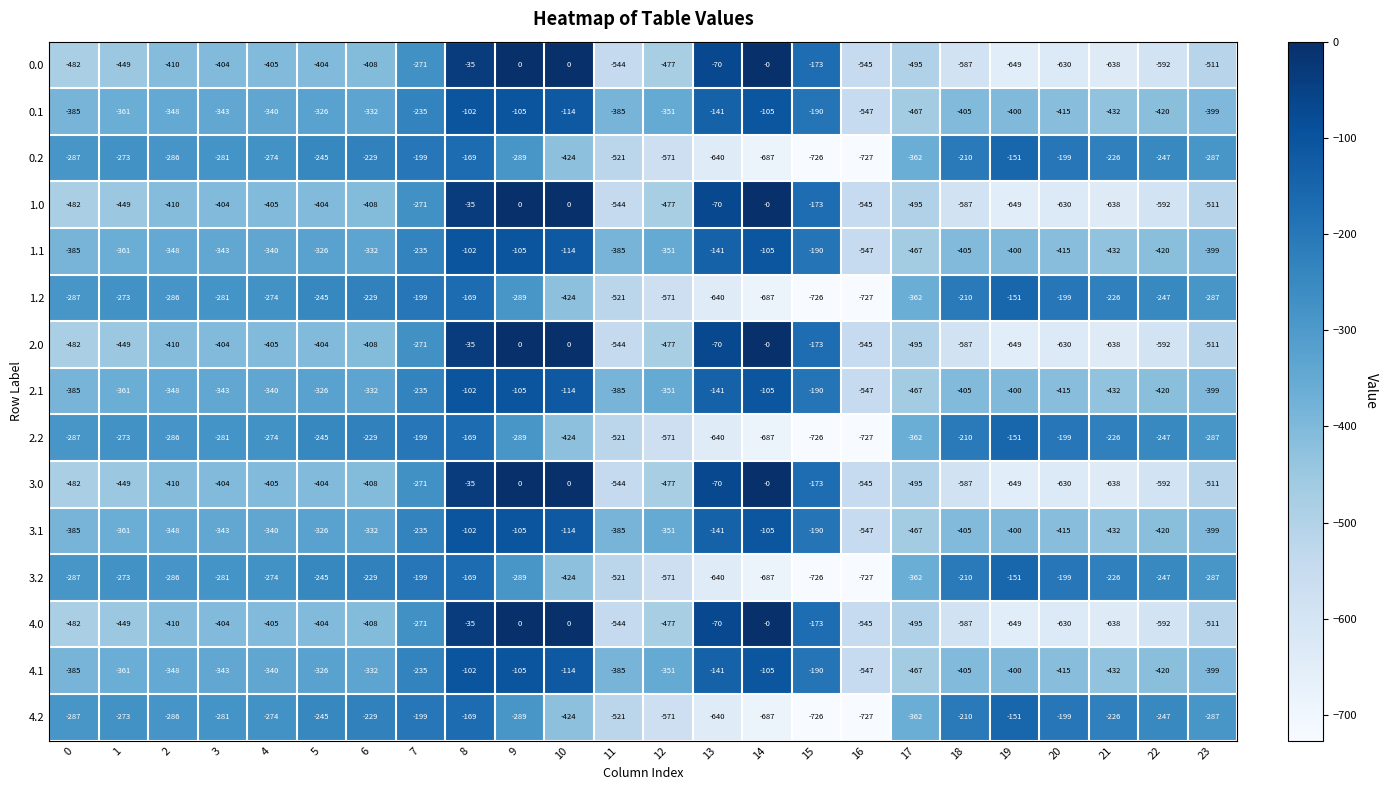

Is it true that 4.1 equals -571 at 21?

False